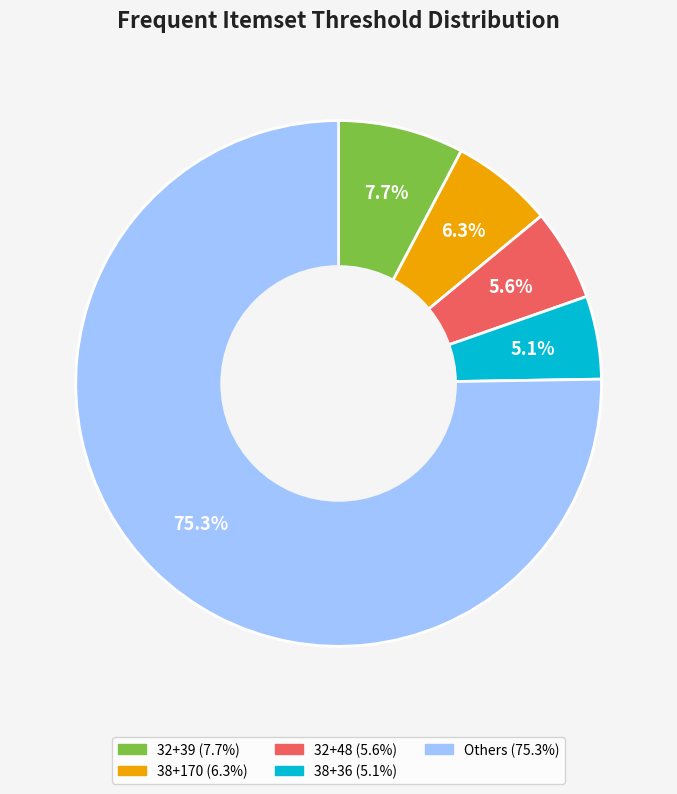

Count the number of slices in the pie.

5